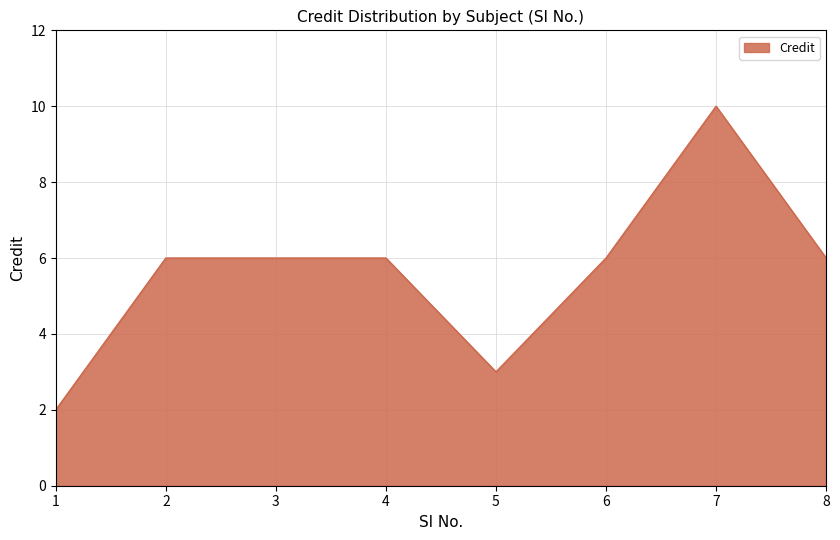

Read the value at 5.

3